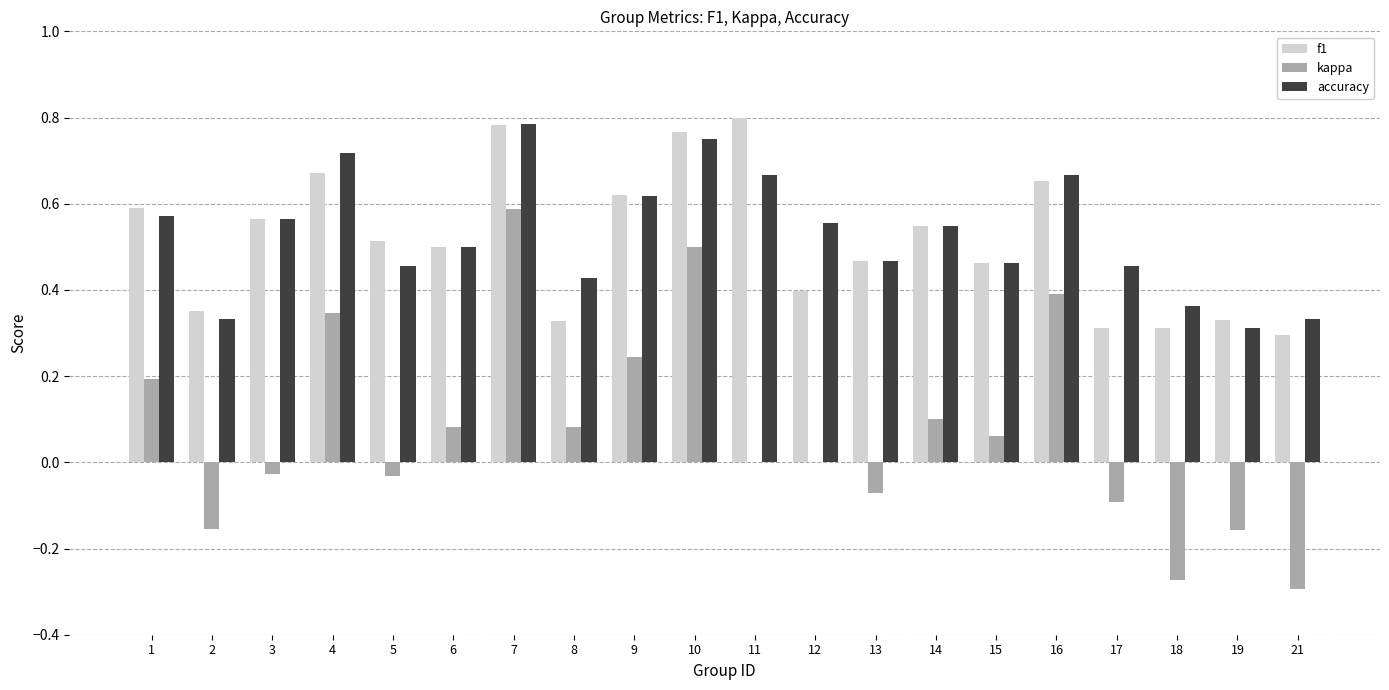

Is the value of kappa at 16 greater than the value of f1 at 15?

No